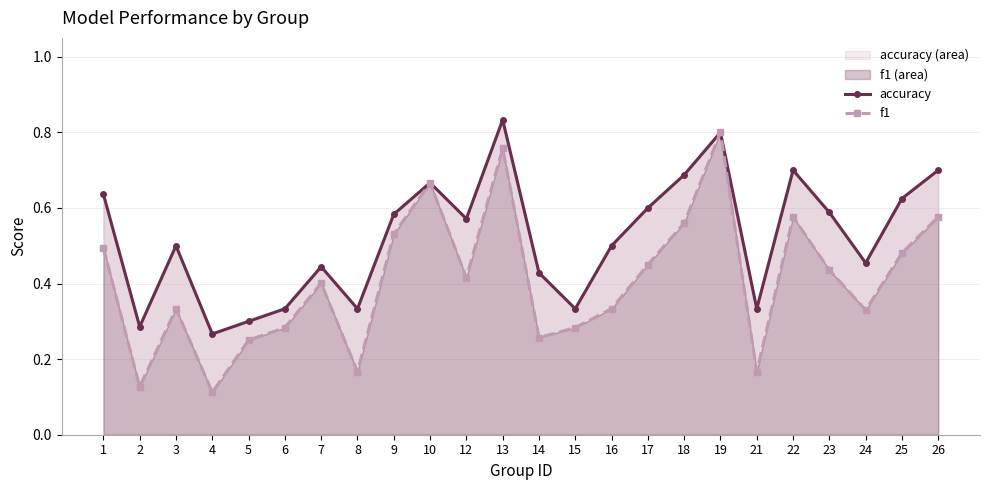

At which label is f1 closest to 0?

4